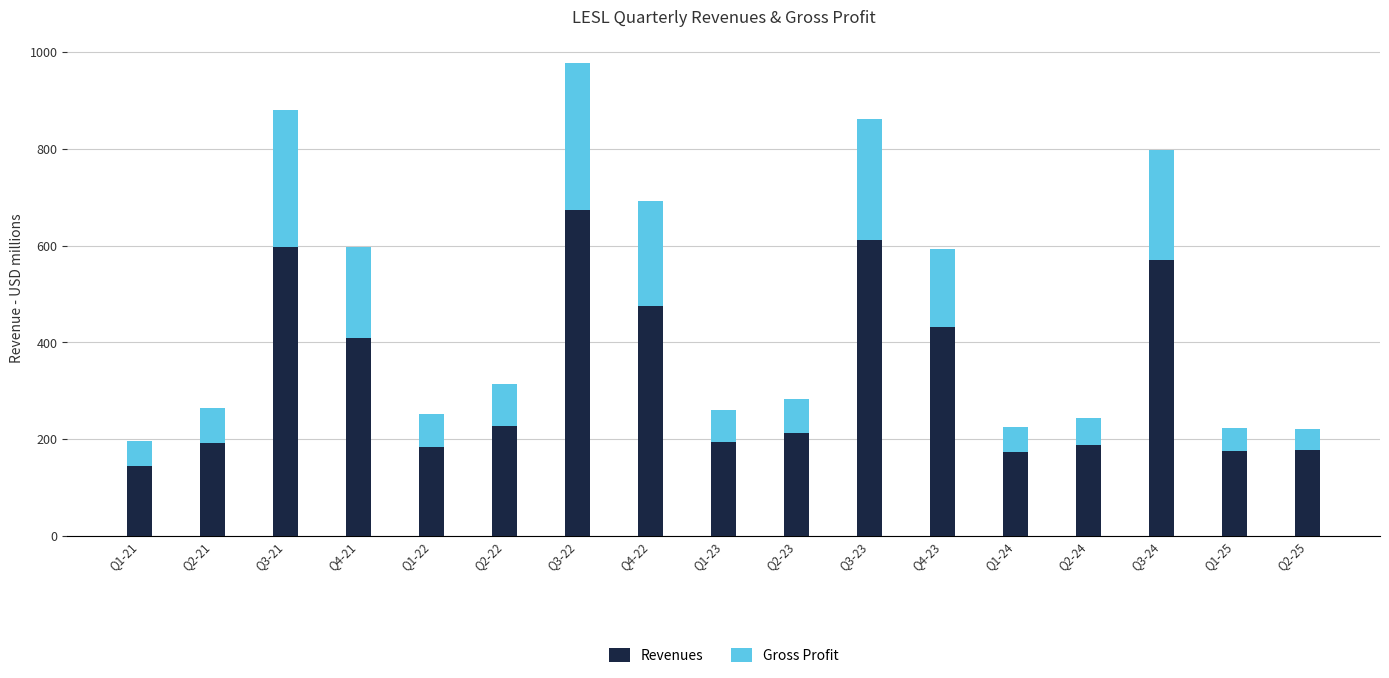

At which category is the sum across all series the highest?

Q3-22